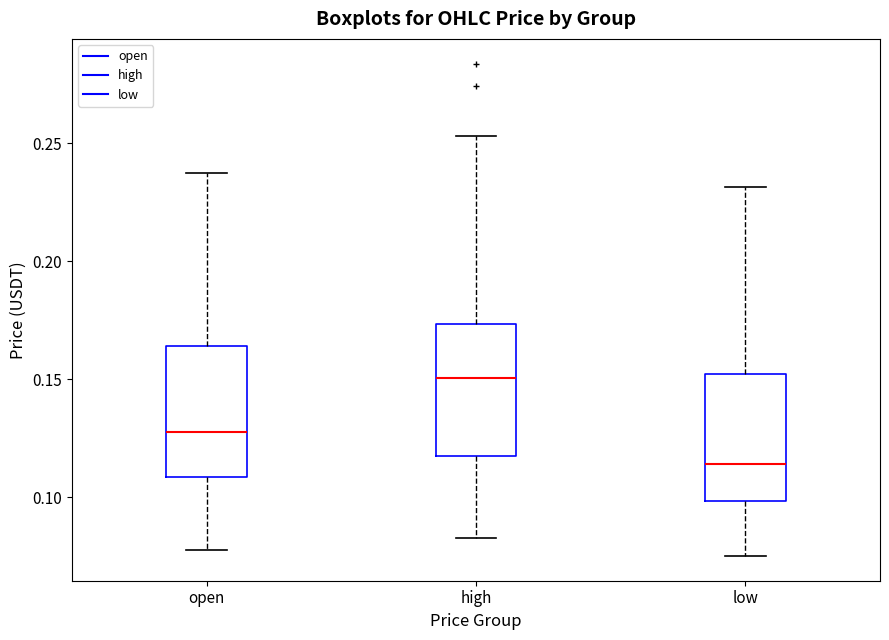

Which box's median line is the highest?

high